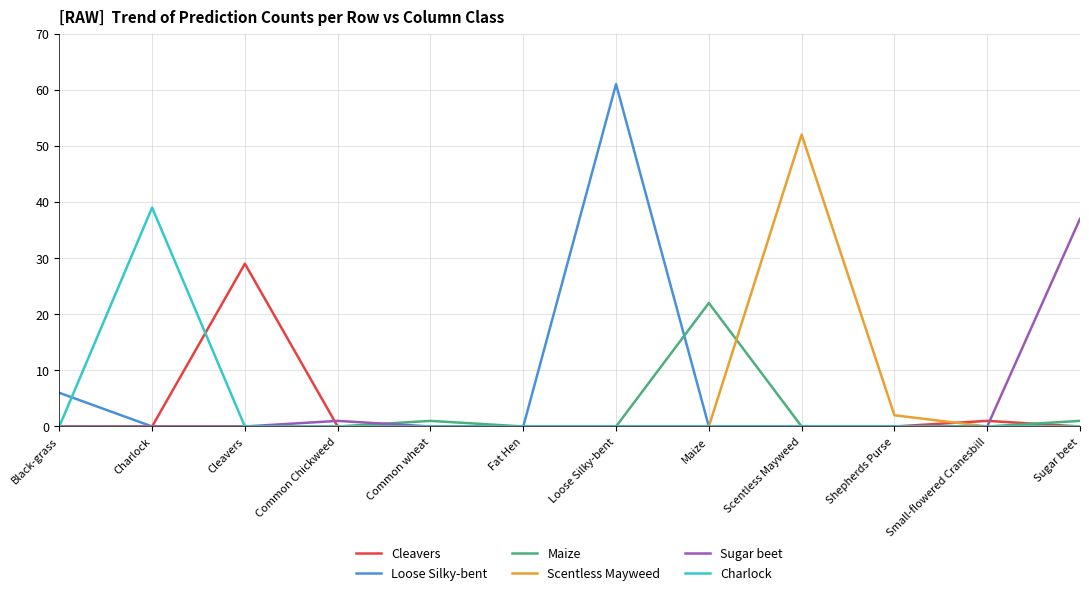

What position from the left is Charlock?

2